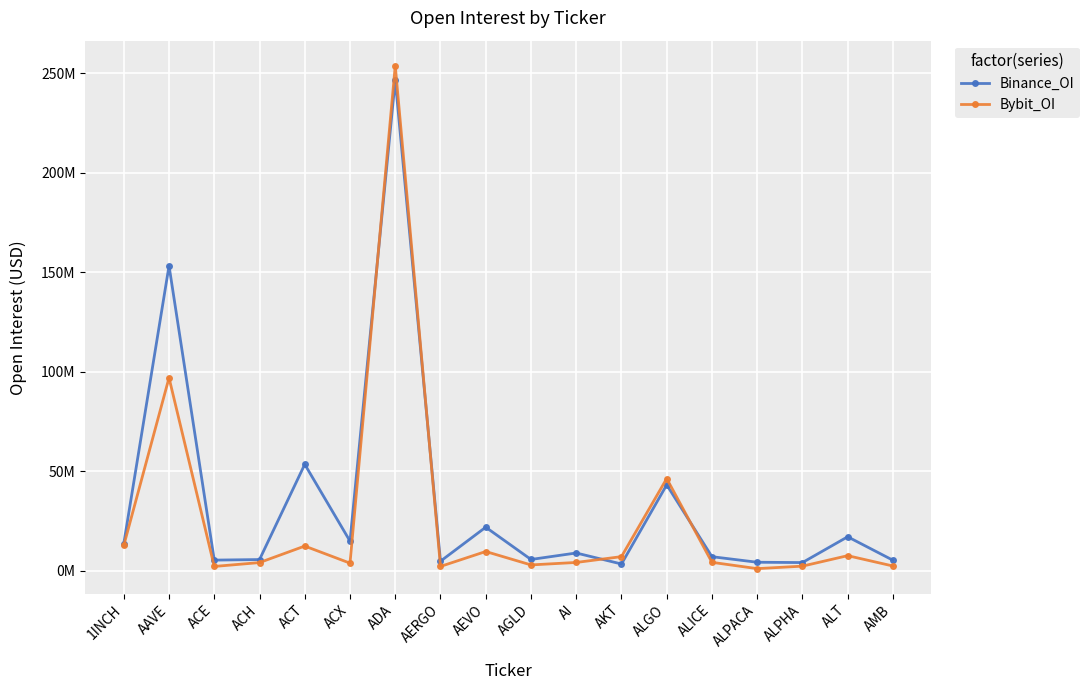

Is this an area chart (filled region under the line)?

No